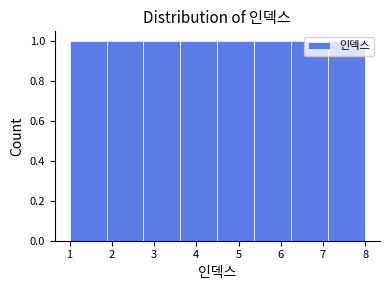

Reading left to right, list every bar in this chart as the range it spans on the x-axis followed by its height. Neither the bar edges nor the heights are printed on the chart, so give them approximately, as read against the axes.

1.0 to 1.9: 1
1.9 to 2.8: 1
2.8 to 3.6: 1
3.6 to 4.5: 1
4.5 to 5.4: 1
5.4 to 6.3: 1
6.3 to 7.1: 1
7.1 to 8.0: 1